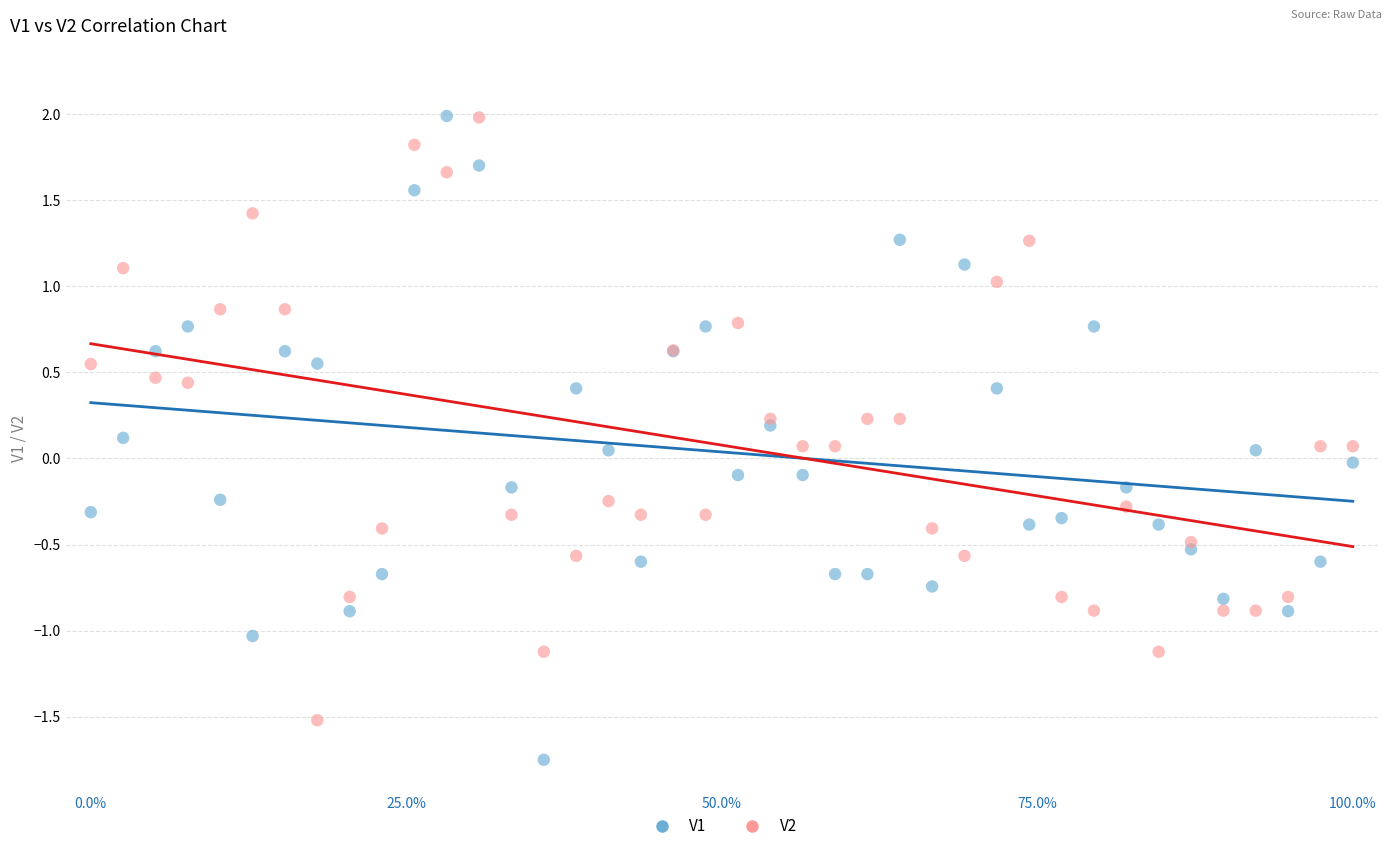

Which series reaches the minimum Y coordinate?

V1